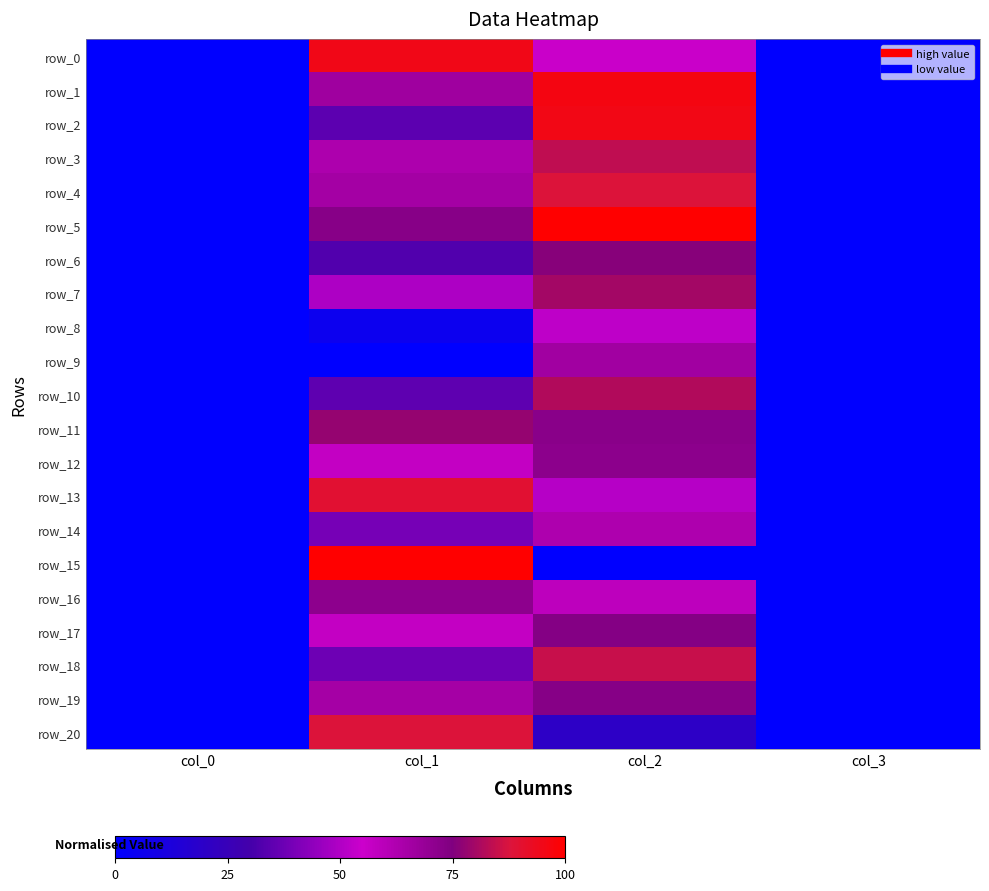

Rank the categories by row_0 value from lowest to highest.

col_0, col_3, col_2, col_1